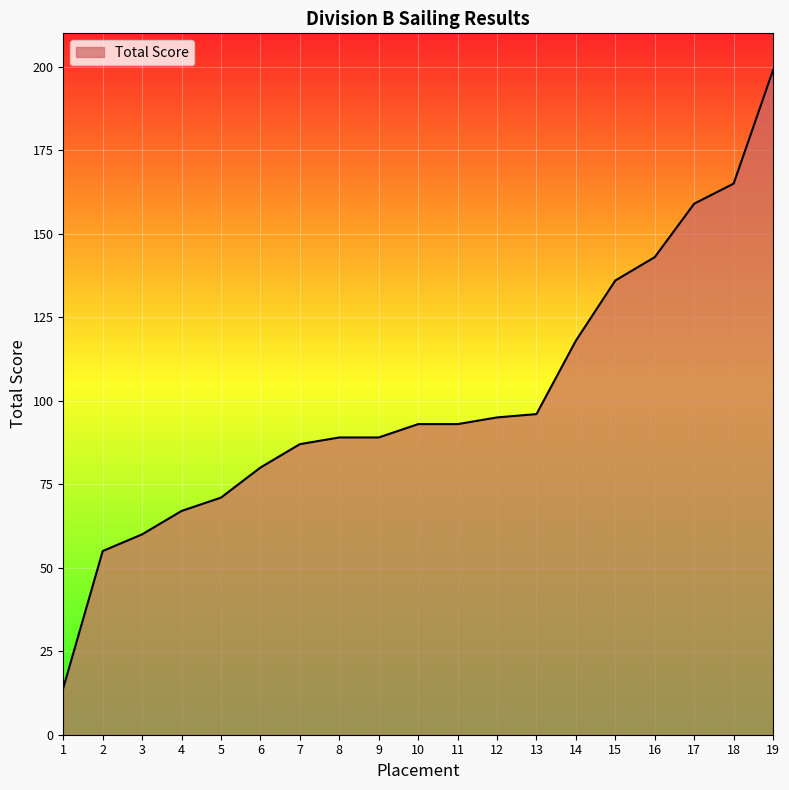

Count the number of data series in this chart.

1